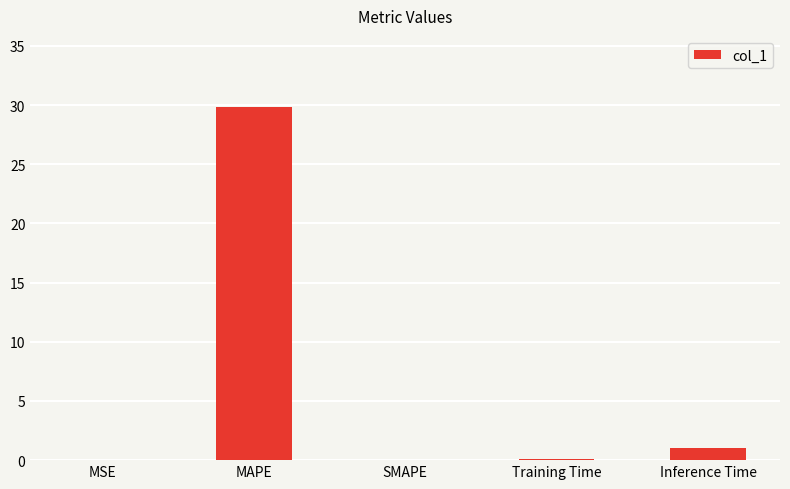

How many categories are shown in the chart?

5